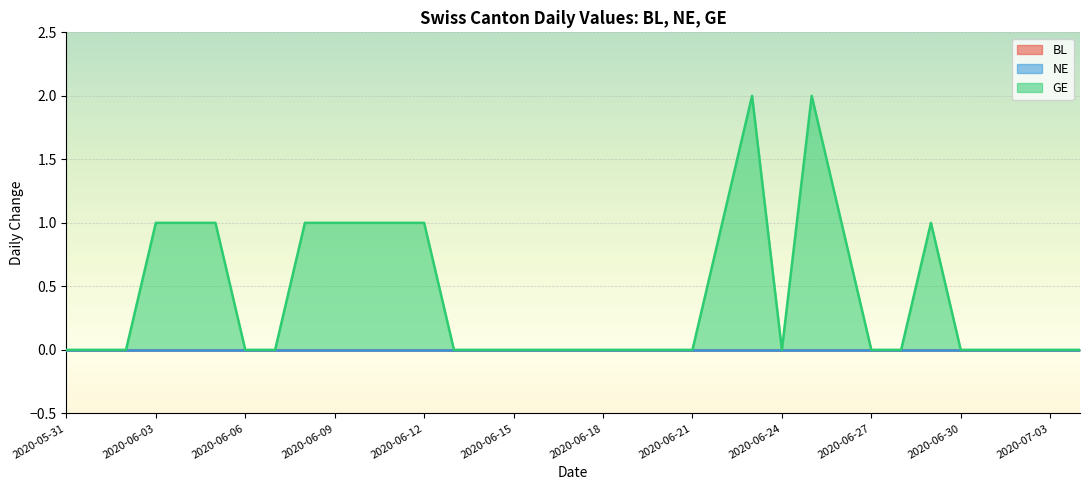

What are all the series names shown in the legend?

BL, NE, GE